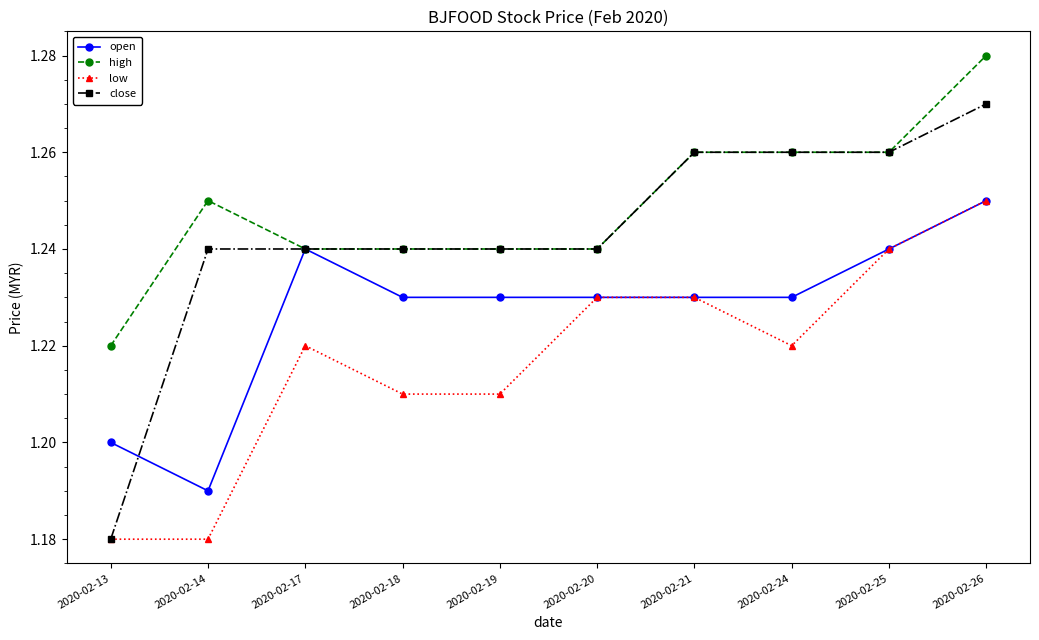

The high series shows 1.2 at 2020-02-20. True or false?

True